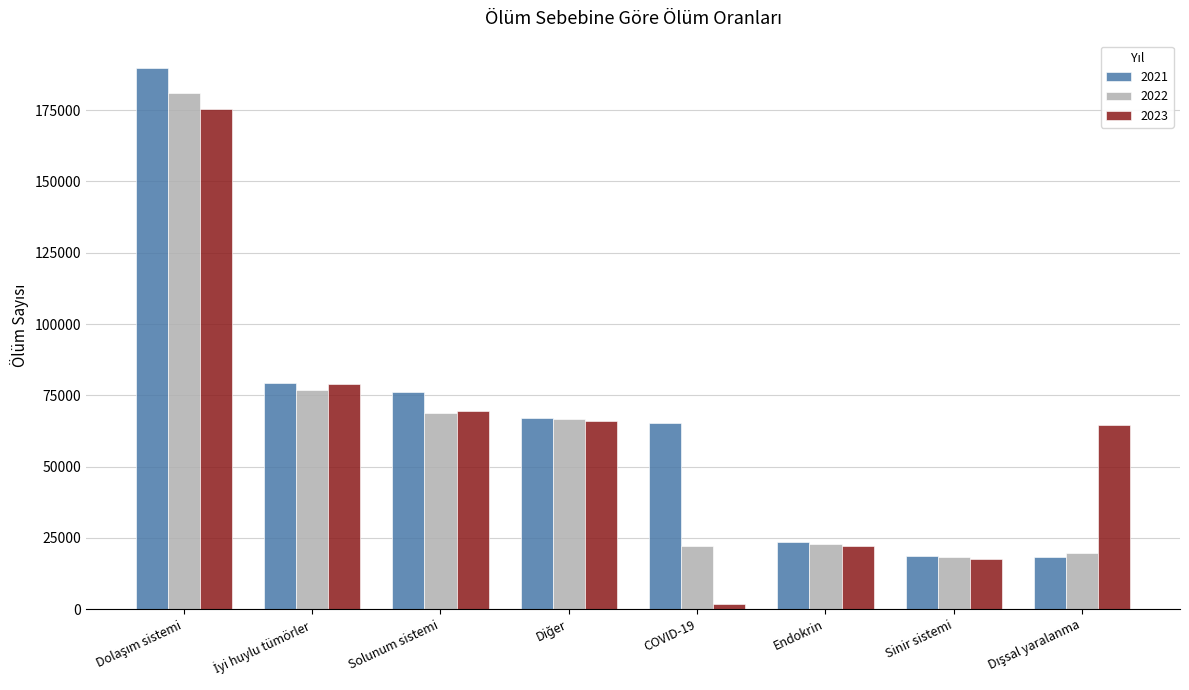

Is it true that 2023 equals 17615 at Sinir sistemi?

True